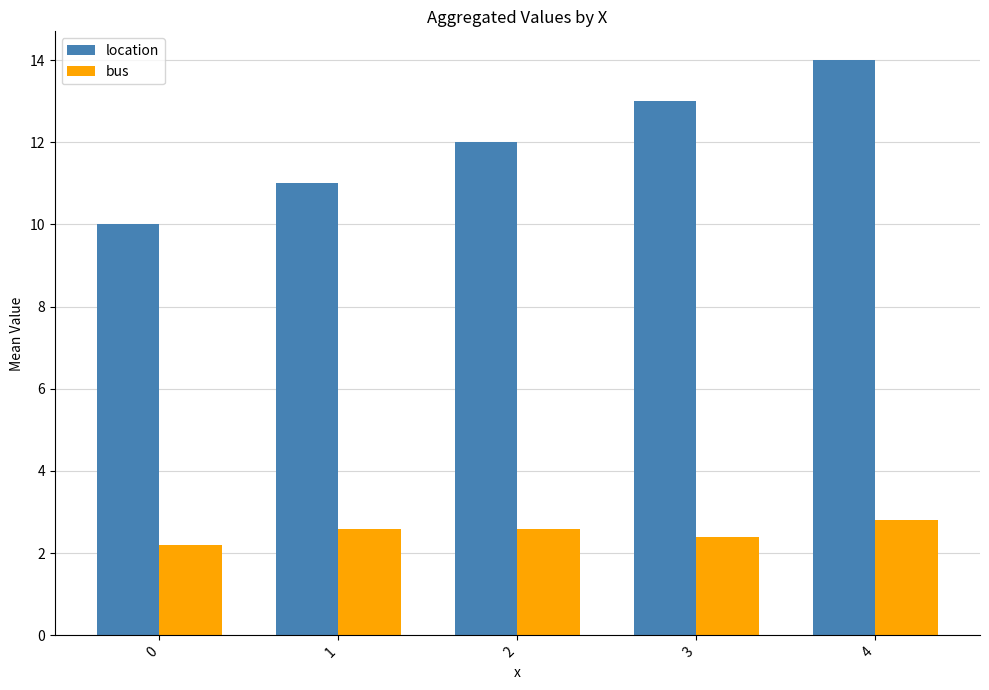

Are the bars horizontal?

No